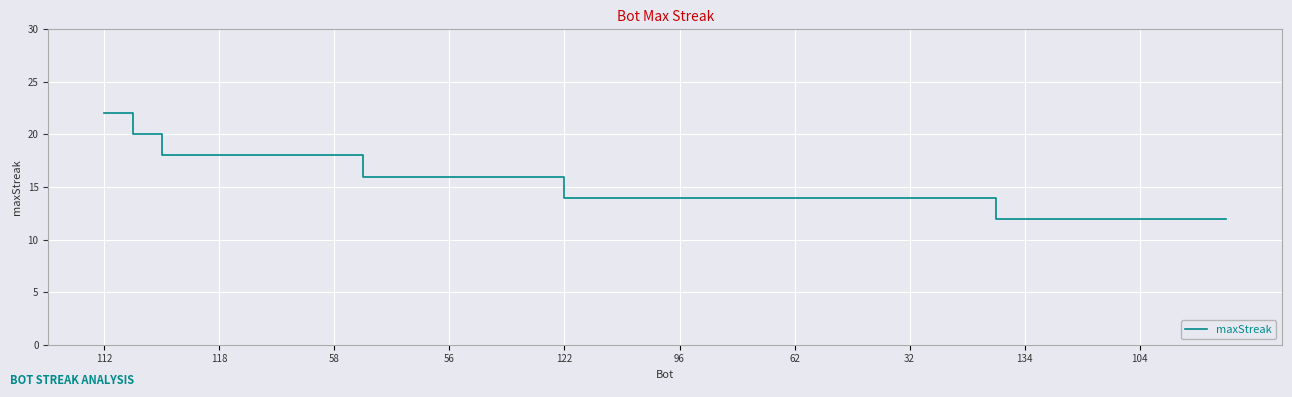

What is the difference between the maximum and minimum values?

10